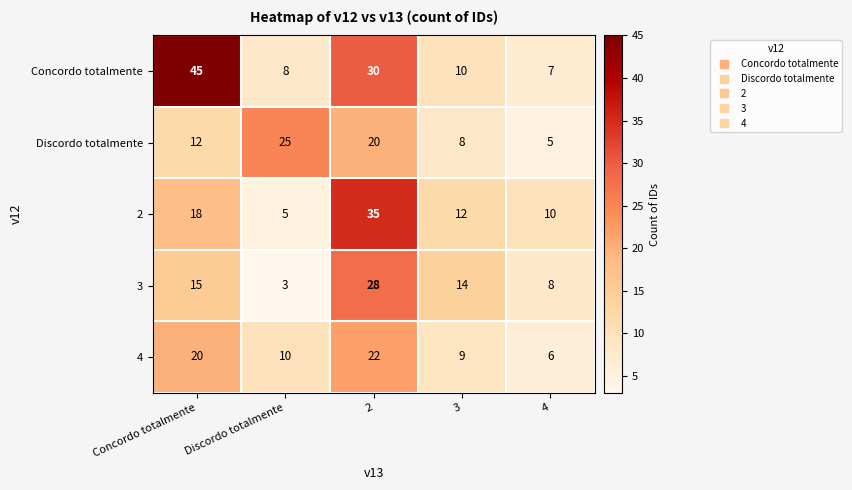

The value of 3 at 2 is 48. True or false?

False